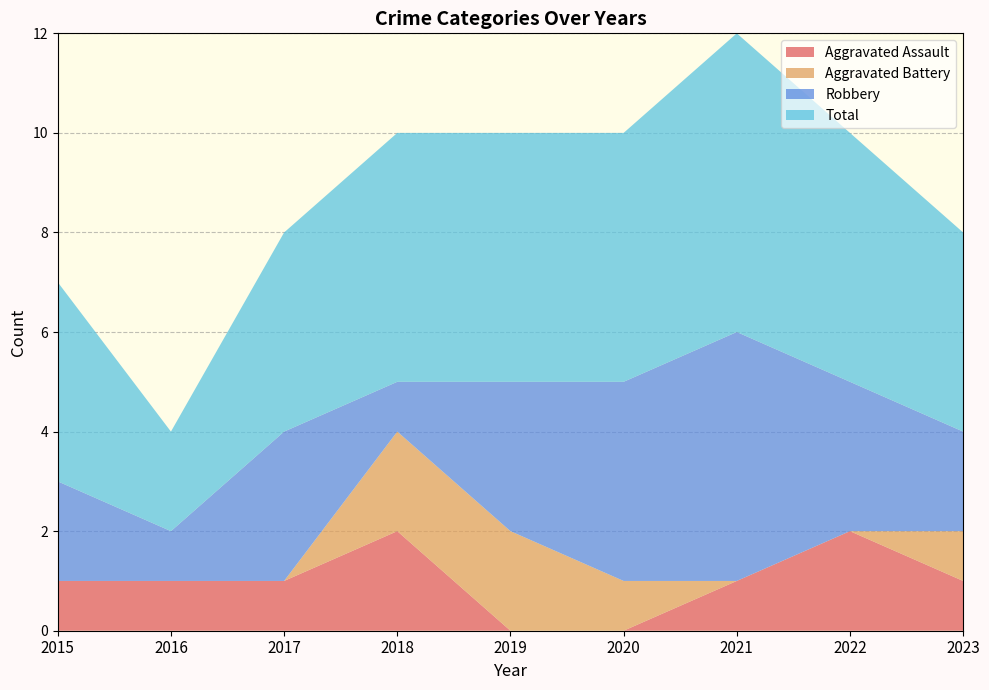

Reading left to right, transcribe all the data shown in this chart.

Aggravated Assault: 1	1	1	2	0	0	1	2	1
Aggravated Battery: 0	0	0	2	2	1	0	0	1
Robbery: 2	1	3	1	3	4	5	3	2
Total: 4	2	4	5	5	5	6	5	4